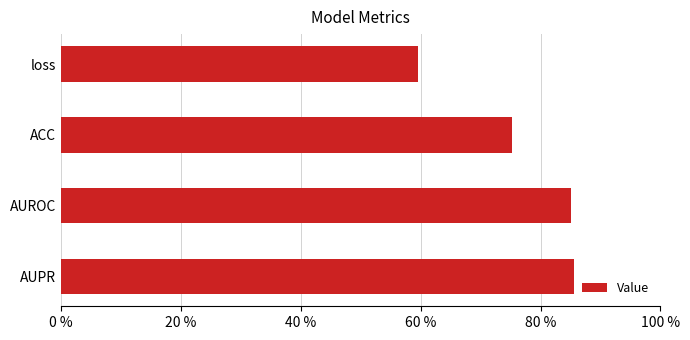

Are the bars horizontal?

Yes